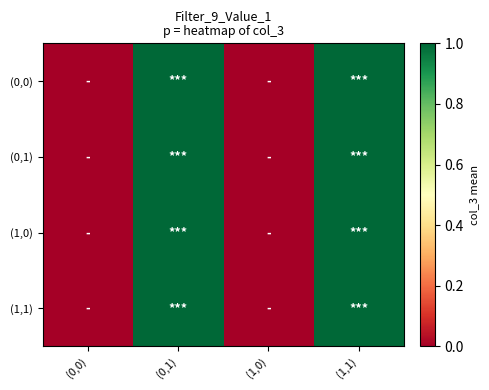

At which category is the sum across all series the highest?

(0,1)